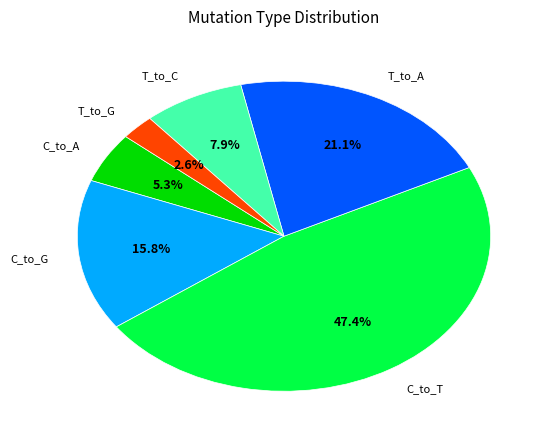

Is there a majority slice in this chart?

No